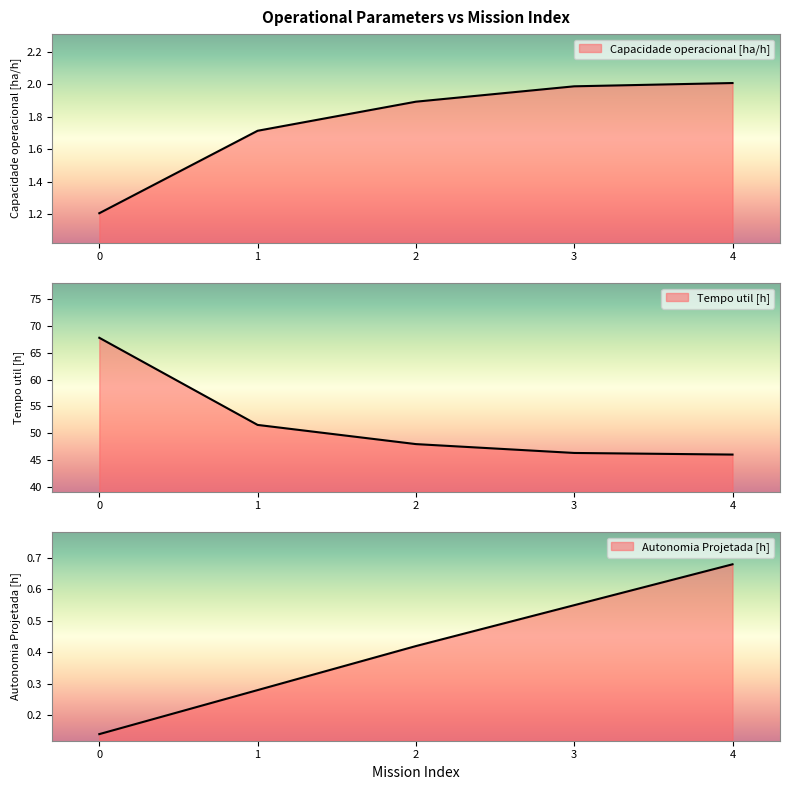

True or false: Autonomia Projetada [h] and Capacidade operacional [ha/h] cross at least once.

False